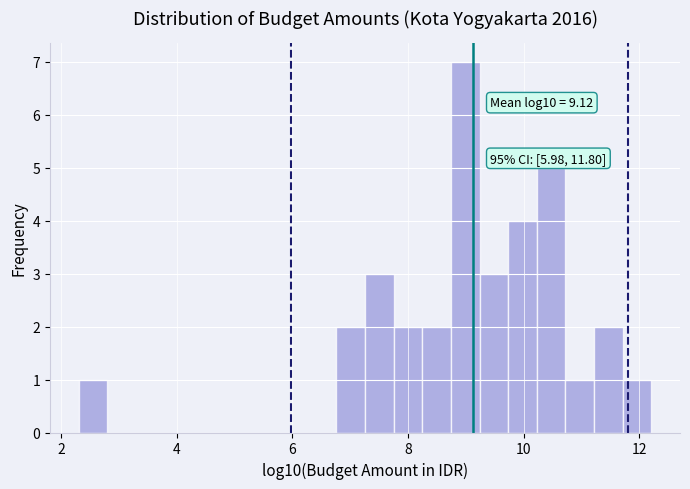

Around what value on the x-axis is the tallest bar? Give the approximate position of its centre, as read against the axis.

9.0